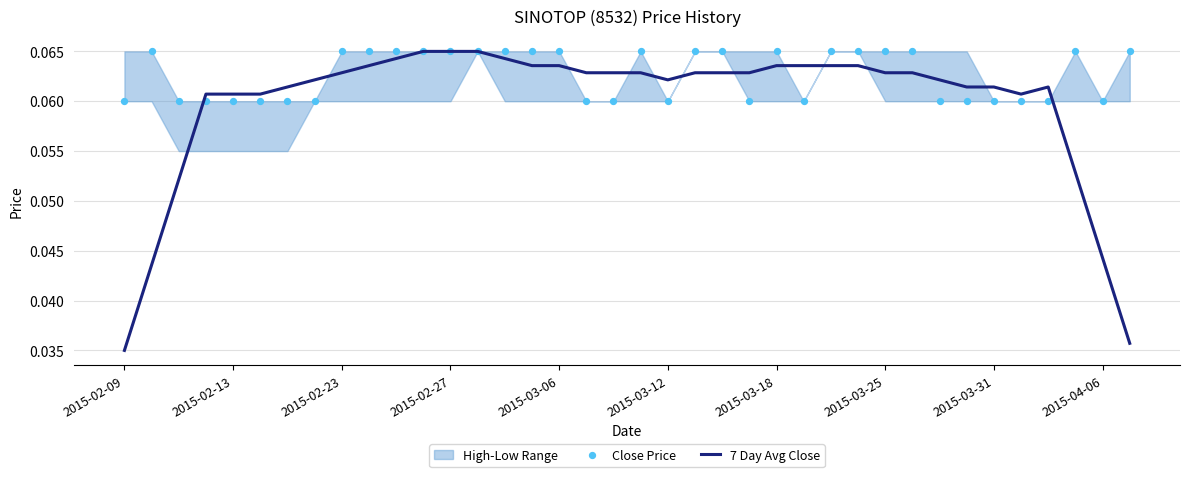

At which label is 7 Day Avg Close closest to 0?

2015-02-09